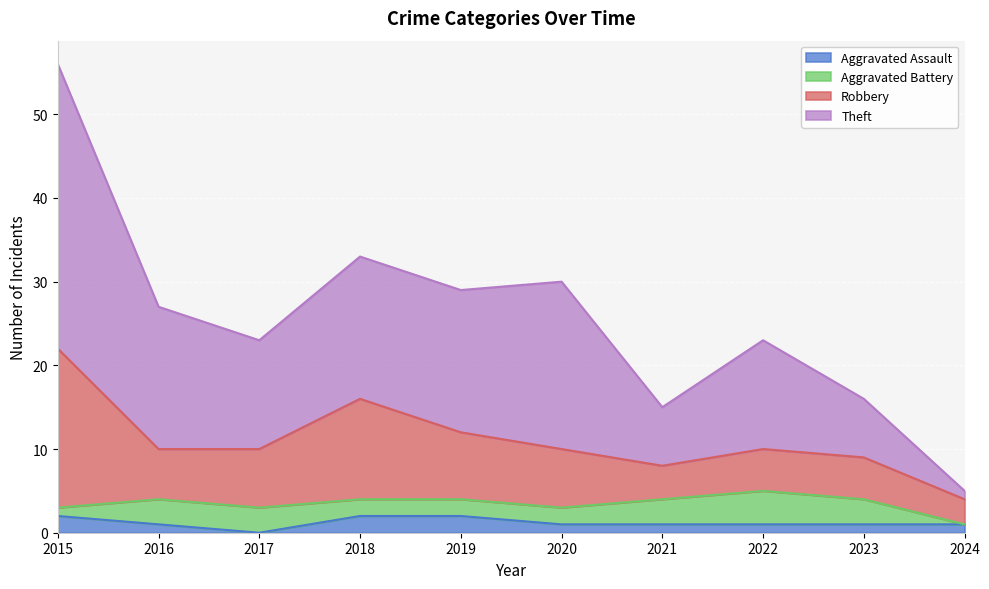

The Aggravated Assault series shows 1 at 2024. True or false?

True